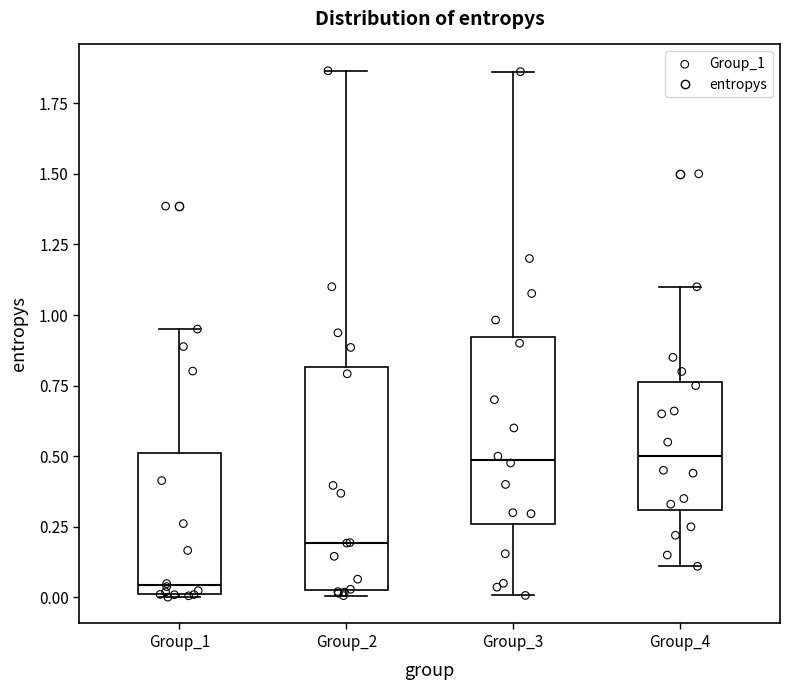

Where is the upper edge of the box for Group_1 on the y-axis? The values are not printed on the chart, so give them approximately, as read against the axis.

0.50